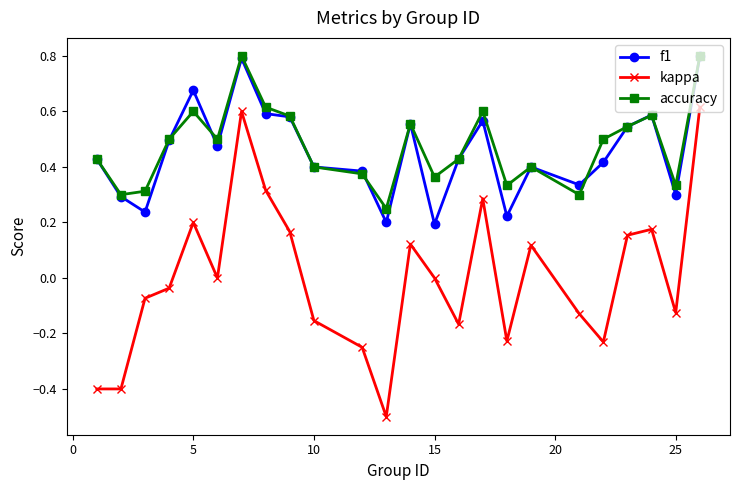

How many f1 values are between 0 and 1?

24